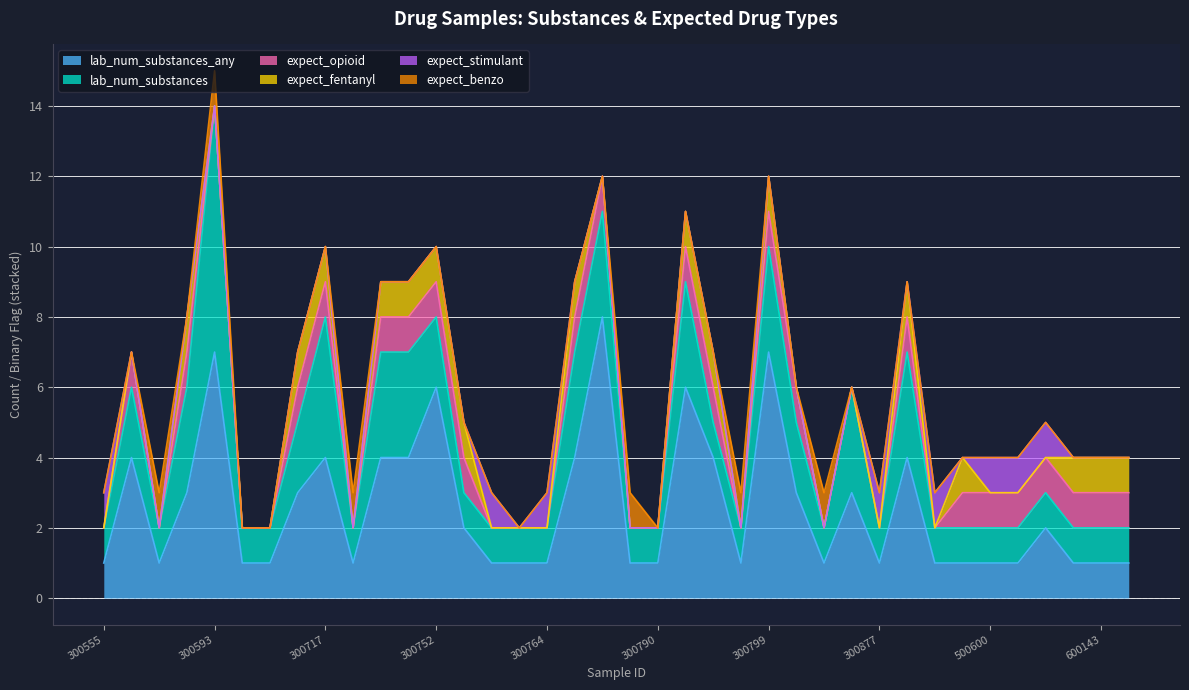

Reading left to right, list all the values displayed in this chart.

lab_num_substances_any: 1	4	1	3	7	1	1	3	4	1	4	4	6	2	1	1	1	4	8	1	1	6	4	1	7	3	1	3	1	4	1	1	1	1	2	1	1	1
lab_num_substances: 1	2	1	3	7	1	1	2	4	1	3	3	2	1	1	1	1	3	3	1	1	3	1	1	3	2	1	3	1	3	1	1	1	1	1	1	1	1
expect_opioid: 0	1	0	1	0	0	0	1	1	0	1	1	1	1	0	0	0	1	1	0	0	1	1	0	1	1	0	0	0	1	0	1	1	1	1	1	1	1
expect_fentanyl: 0	0	0	1	0	0	0	1	1	0	1	1	1	1	0	0	0	1	0	0	0	1	1	0	1	0	0	0	0	1	0	1	0	0	0	1	1	1
expect_stimulant: 1	0	0	0	0	0	0	0	0	0	0	0	0	0	1	0	1	0	0	0	0	0	0	0	0	0	0	0	1	0	1	0	1	1	1	0	0	0
expect_benzo: 0	0	1	0	1	0	0	0	0	1	0	0	0	0	0	0	0	0	0	1	0	0	0	1	0	0	1	0	0	0	0	0	0	0	0	0	0	0